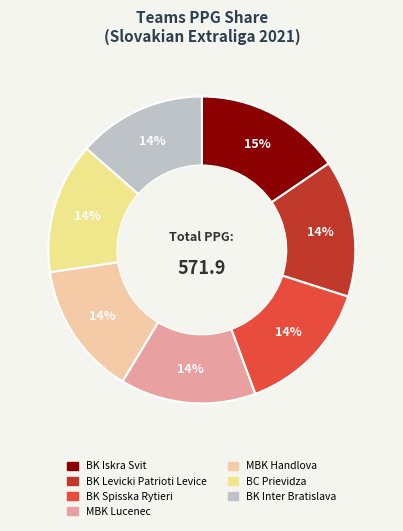

What is the largest slice in the pie chart?

BK Iskra Svit